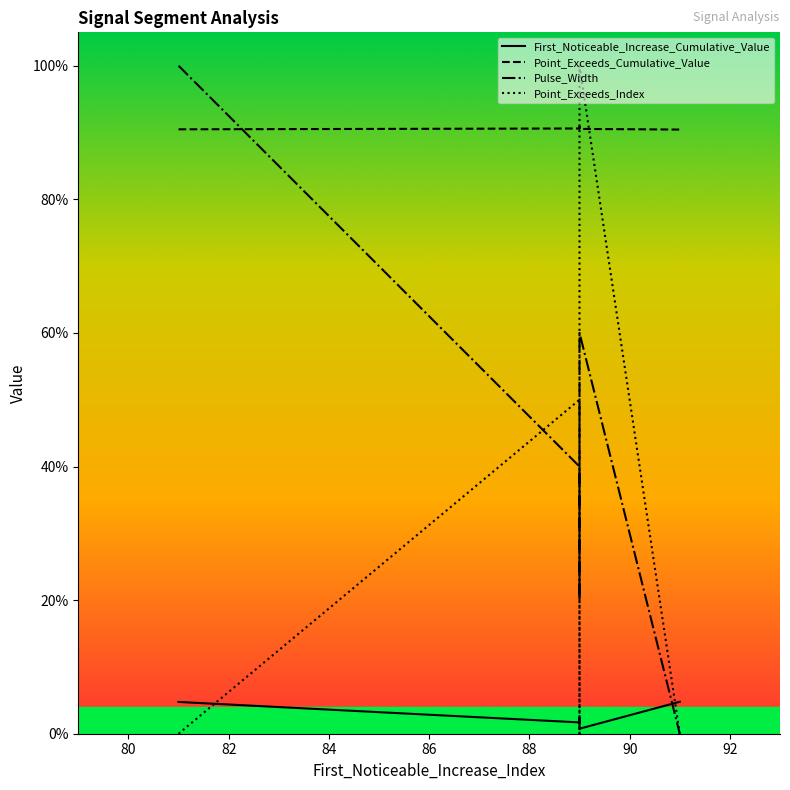

What is the value of the Pulse_Width point at the 1st from the left?

1.0